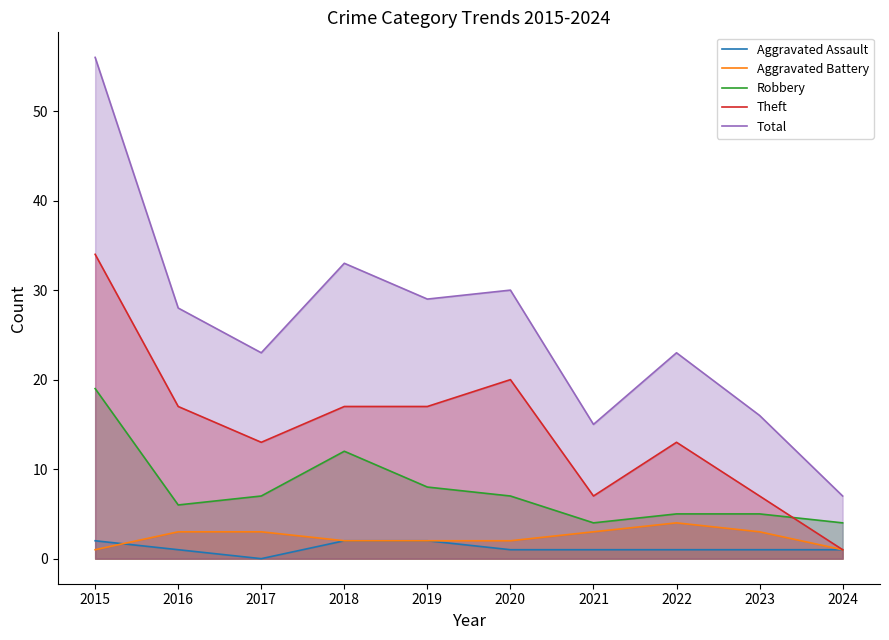

Rank the series by their maximum value, from lowest to highest.

Aggravated Assault, Aggravated Battery, Robbery, Theft, Total